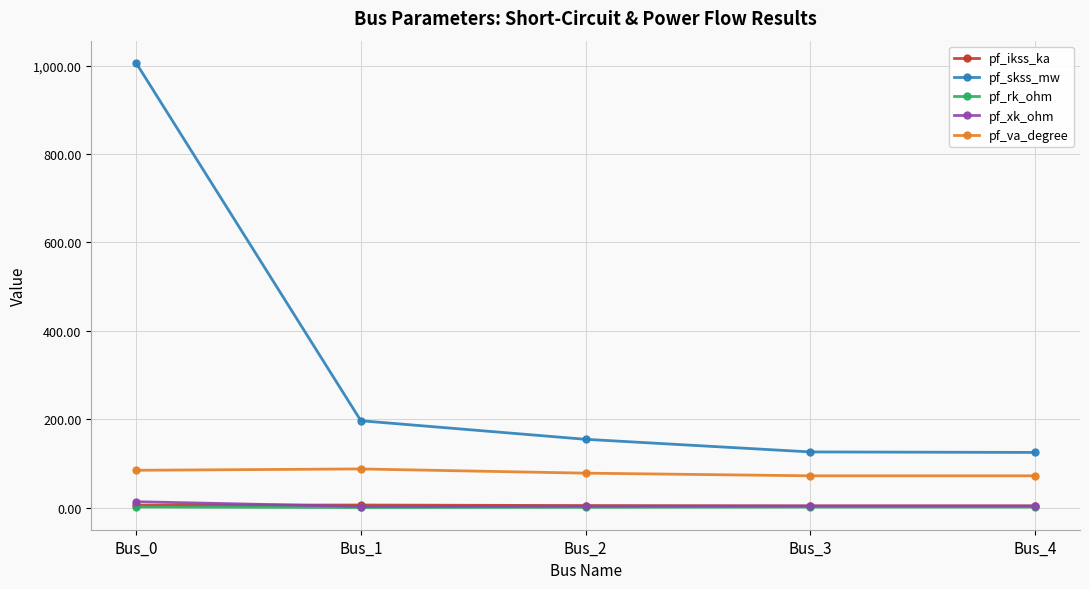

The value of pf_rk_ohm at Bus_4 is 1.1. True or false?

True